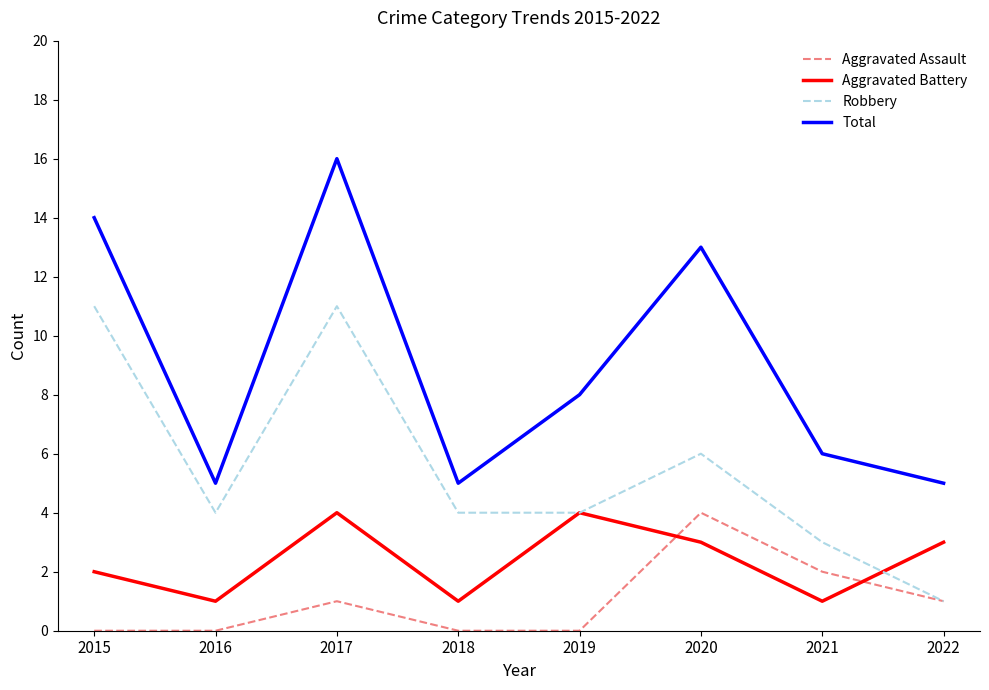

At 2015, list the series in order from smallest to largest.

Aggravated Assault, Aggravated Battery, Robbery, Total